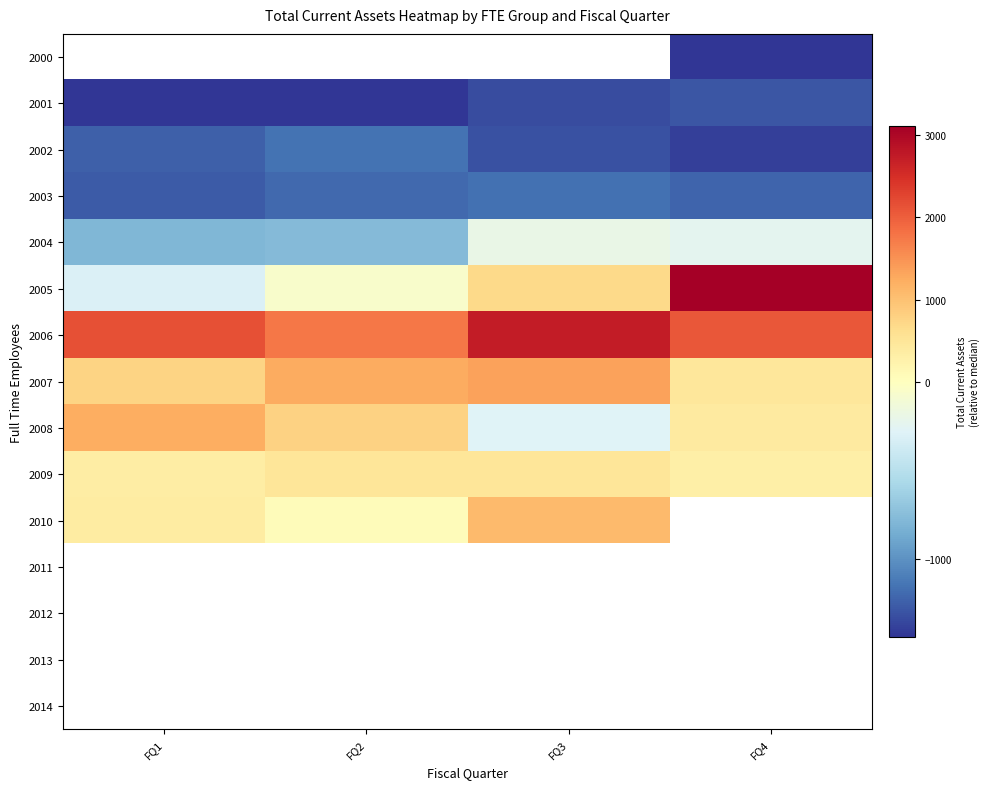

Which series has the largest total across all categories?

2006